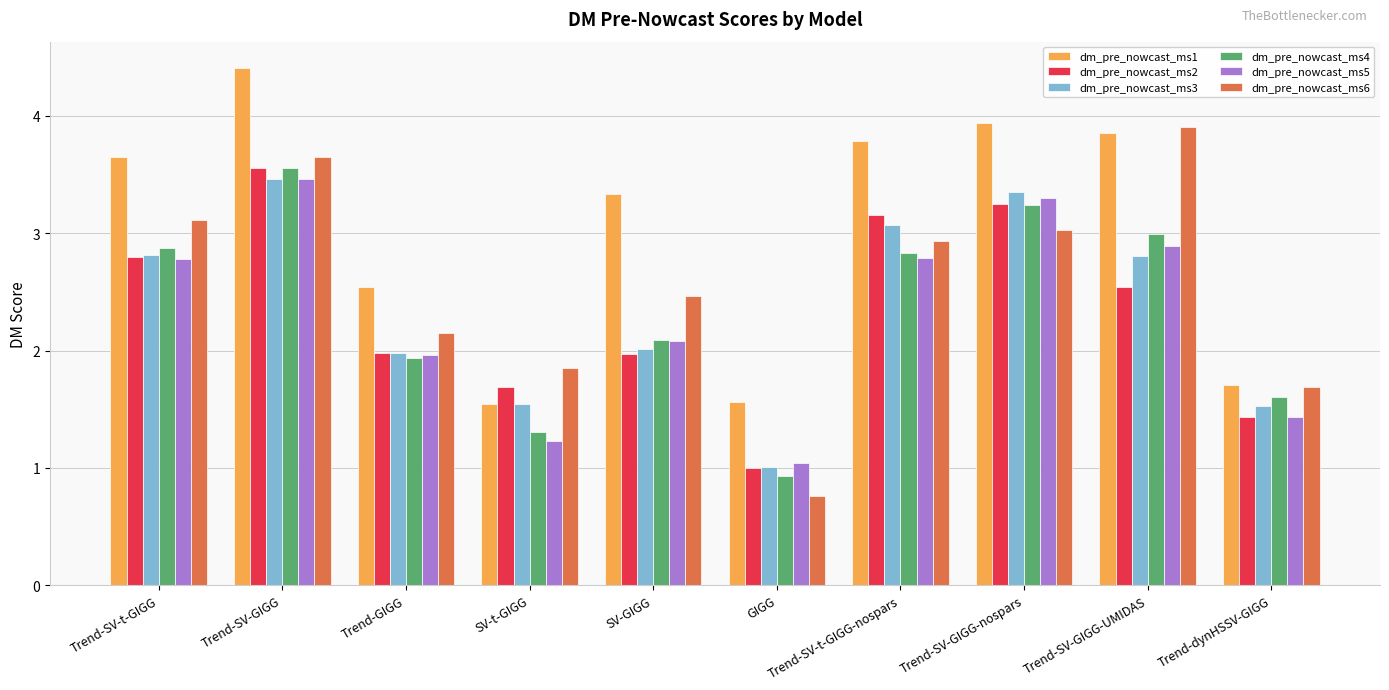

What is the average value of the dm_pre_nowcast_ms4 series?

2.3